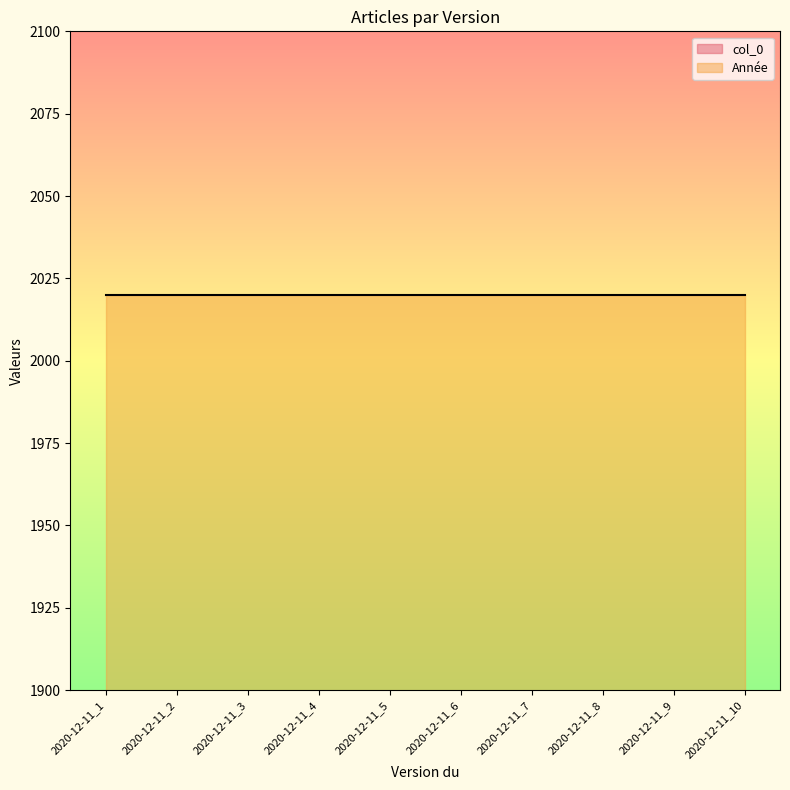

Approximately how many times larger is the value at 2020-12-11_4 compared to 2020-12-11_5?

1.0